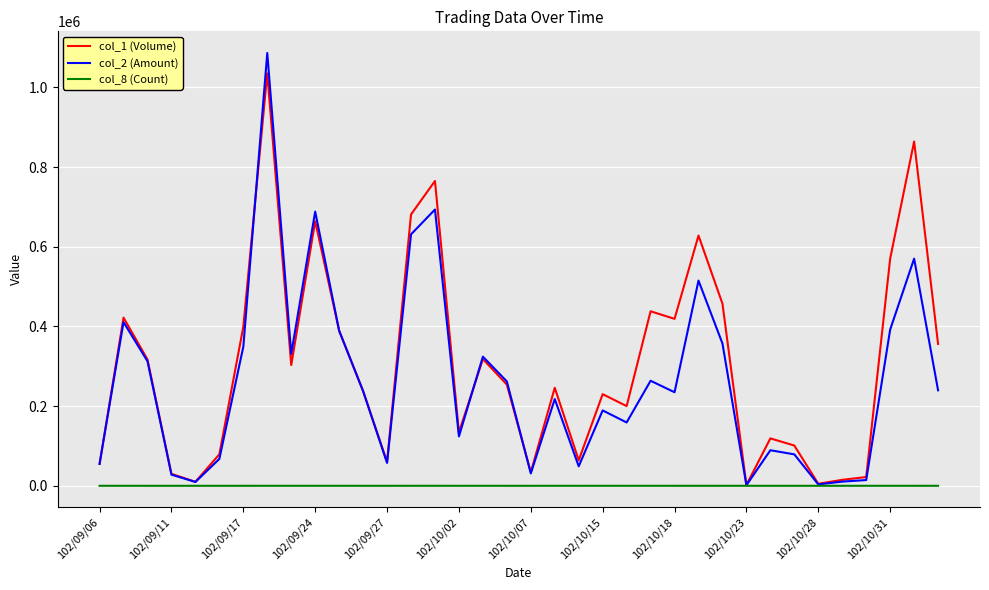

True or false: col_2 (Amount) has more than 0 points higher than both neighbors.

True